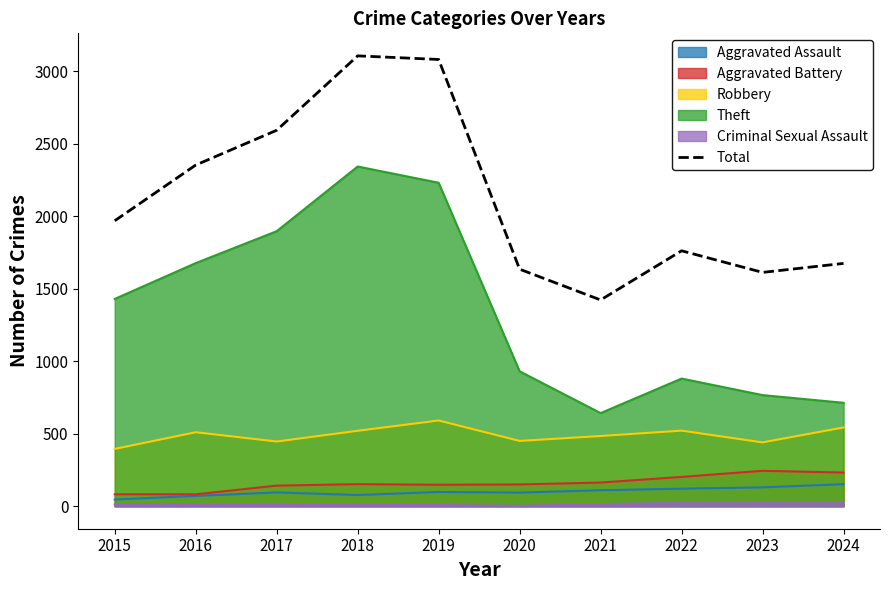

What is the difference between the maximum and minimum values?

1683